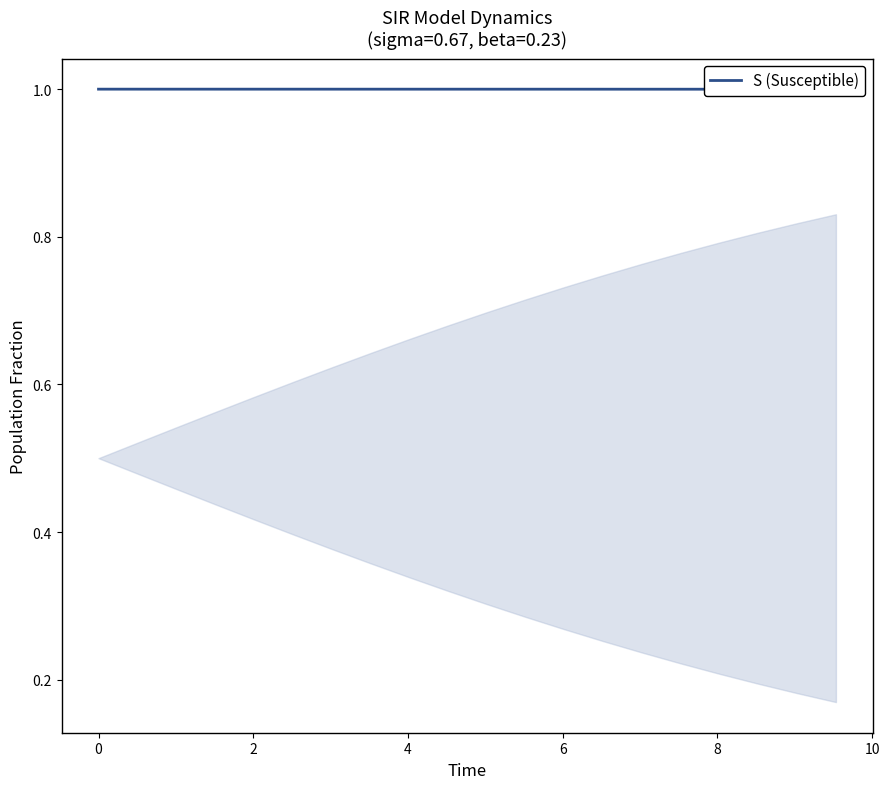

What is the smallest value displayed?

1.0